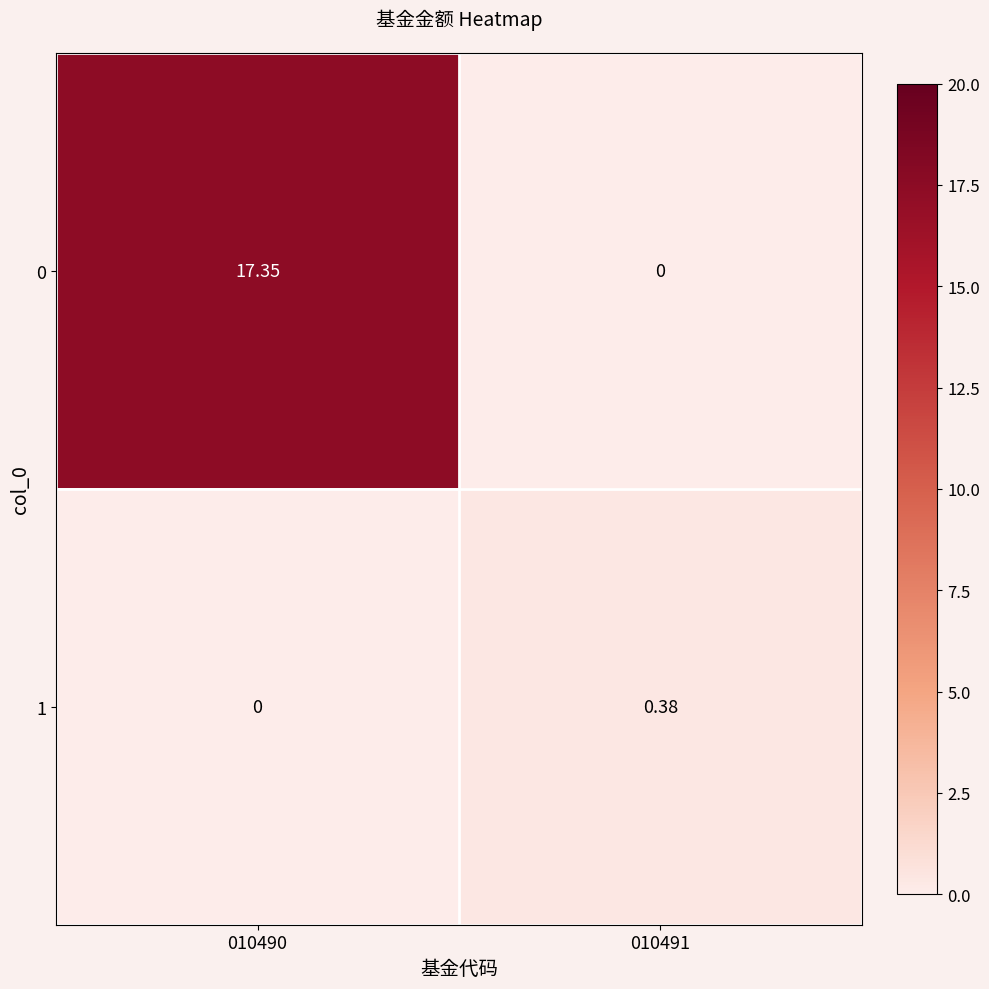

Is the value of 0 at 010490 greater than the value of 1 at 010491?

Yes